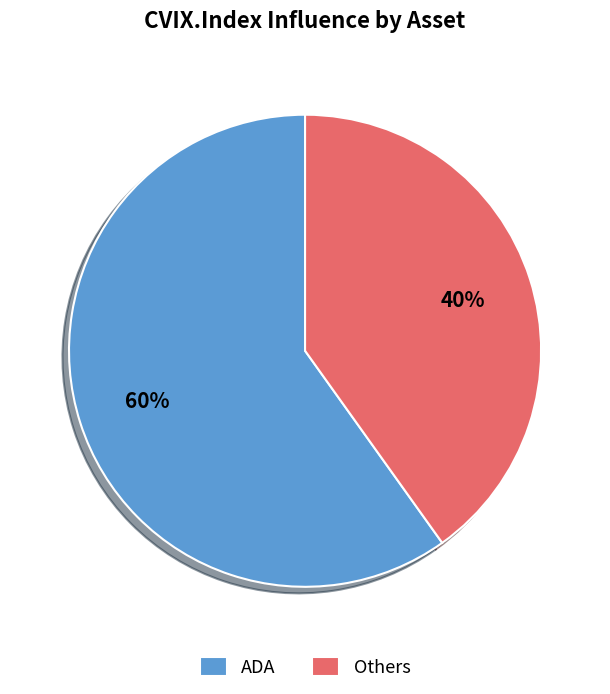

Is it true that ADA is 60% of the pie?

True